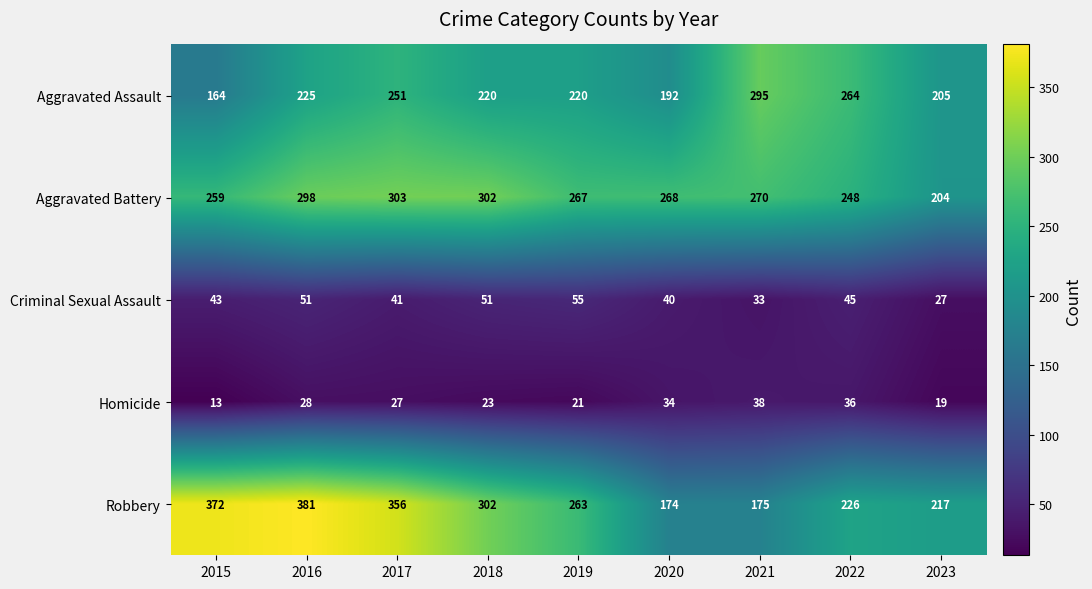

What is the difference between the second highest and minimum values in the Homicide series?

23